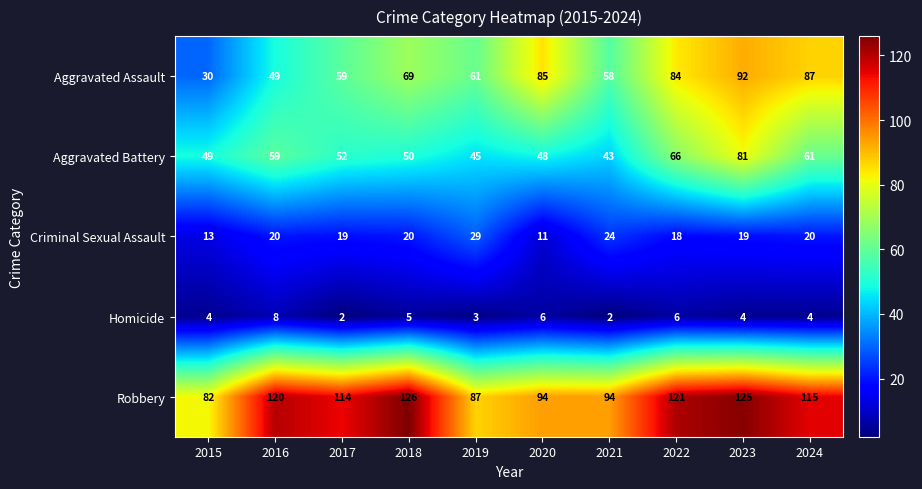

What is the sum of the Robbery values at 2015 and 2017?

196